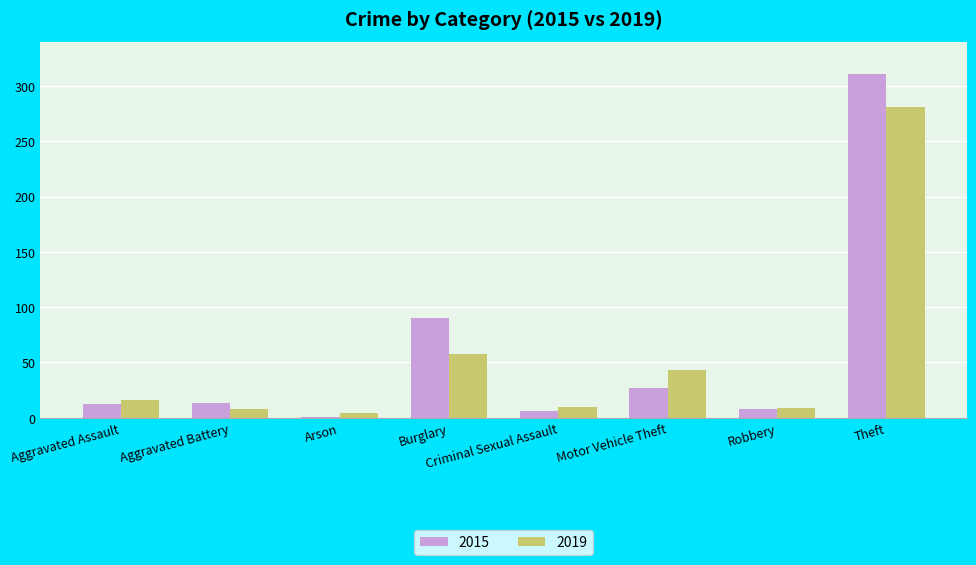

At which label is 2019 closest to 142?

Burglary